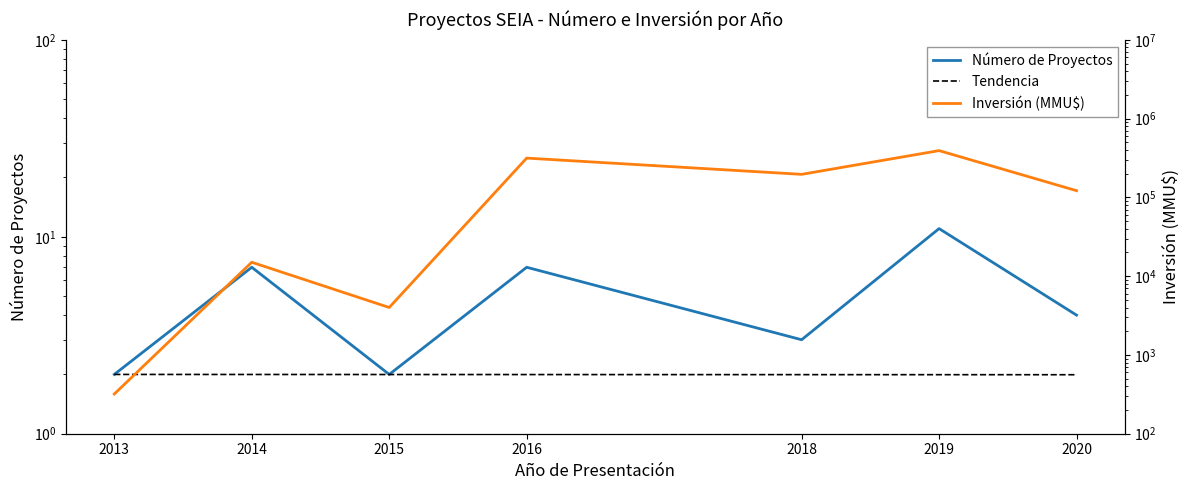

Rank the series by their maximum value, from lowest to highest.

Tendencia, Número de Proyectos, Inversión (MMU$)